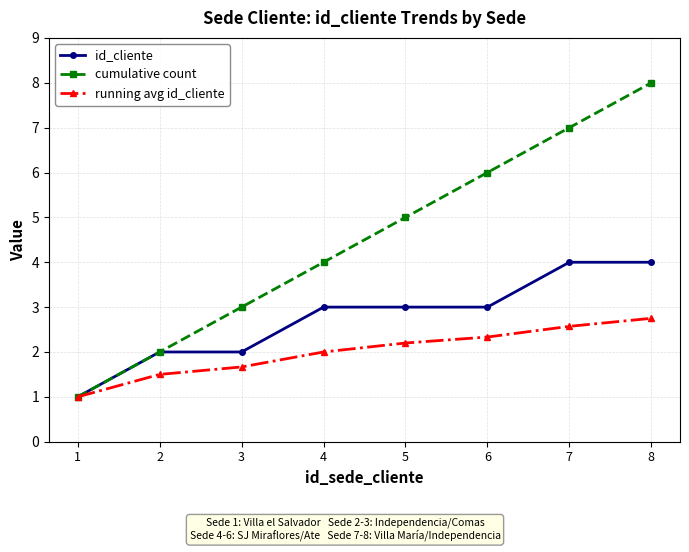

What is the difference between the id_cliente values at 5 and 7?

1.0